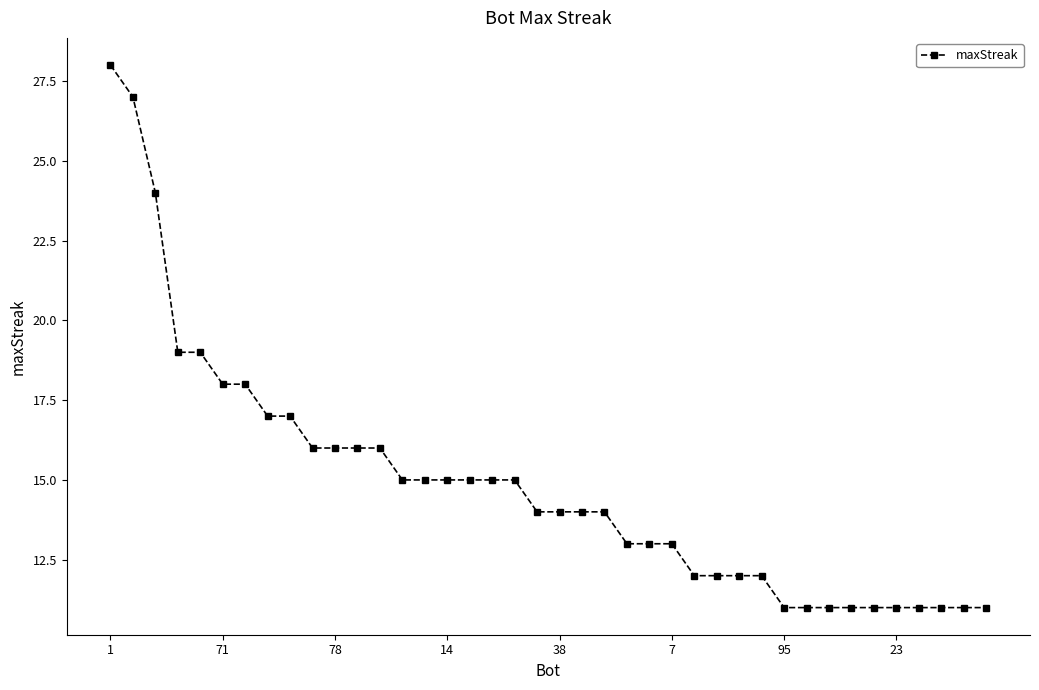

How many lines are shown in the chart?

1